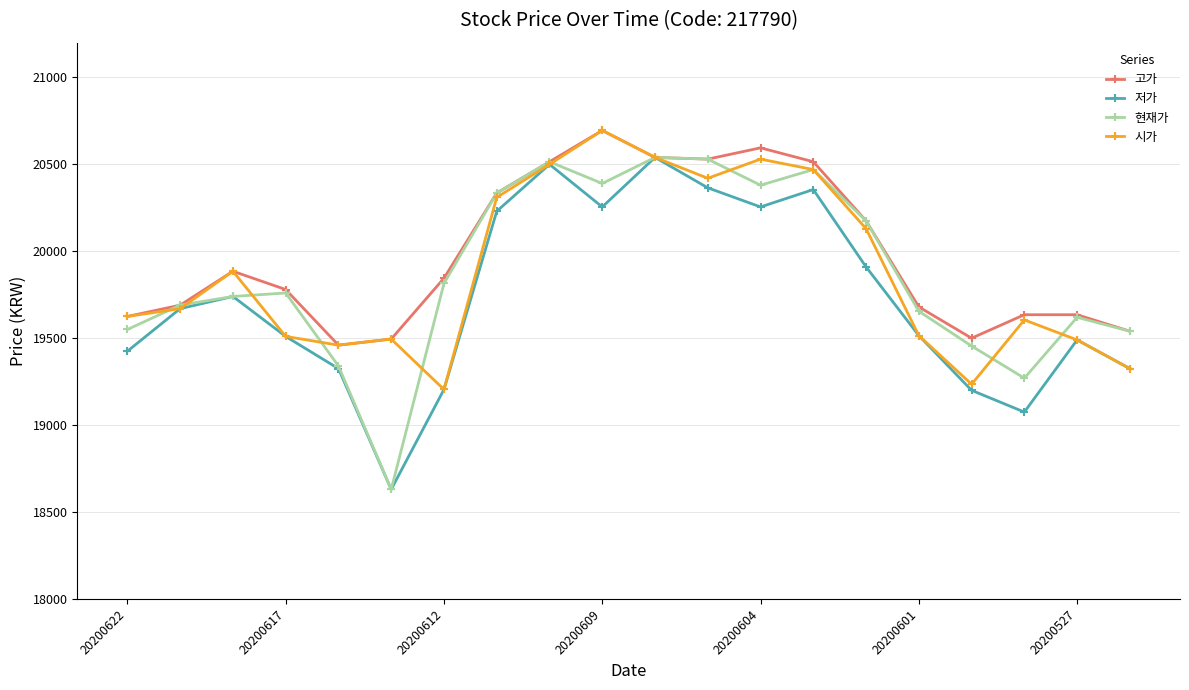

At how many categories does at least one series exceed 18673?

20